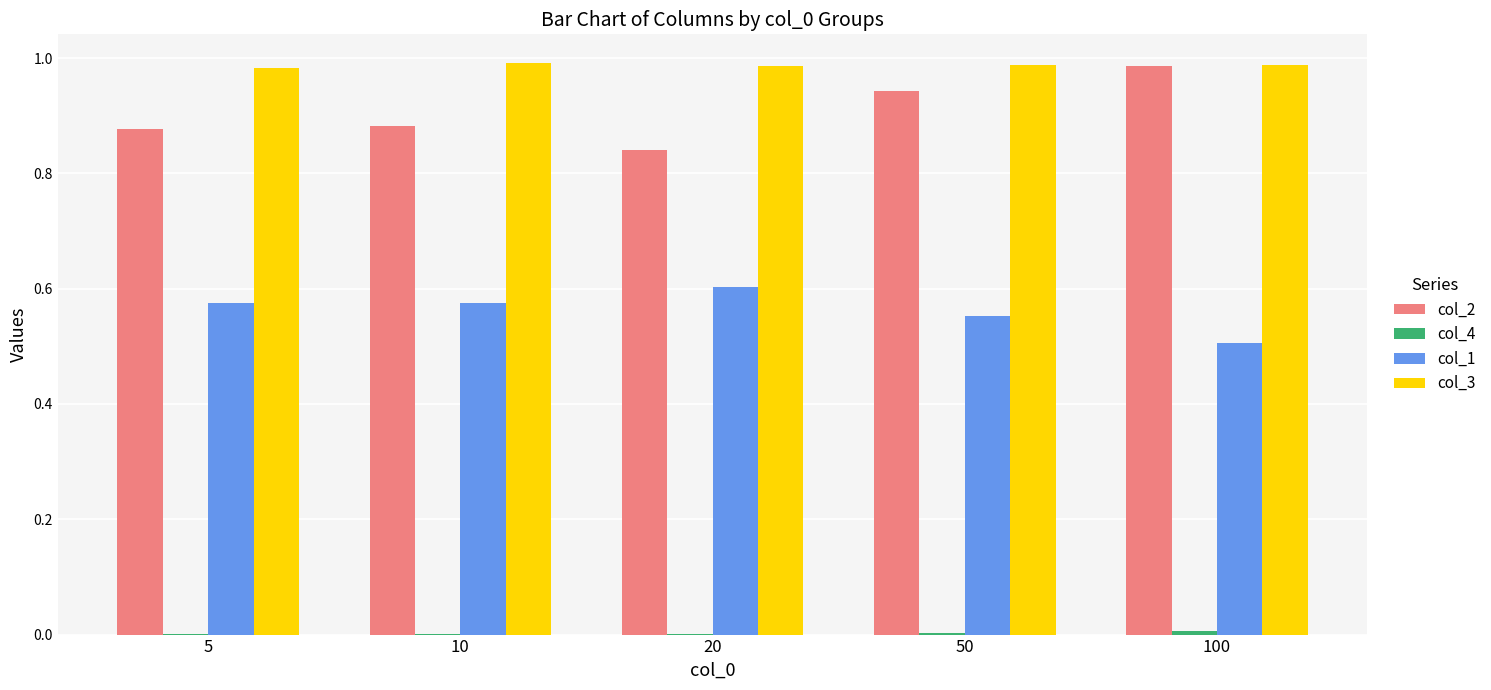

Which series has the largest total across all categories?

col_3